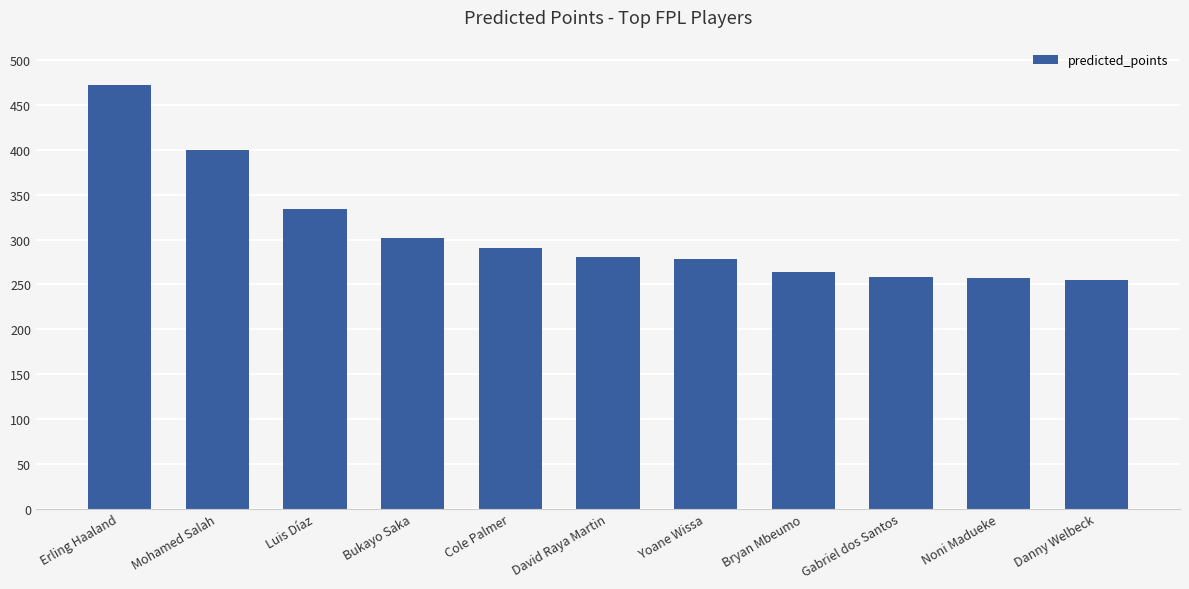

Where is the data nearest to the value 364?

Luis Díaz